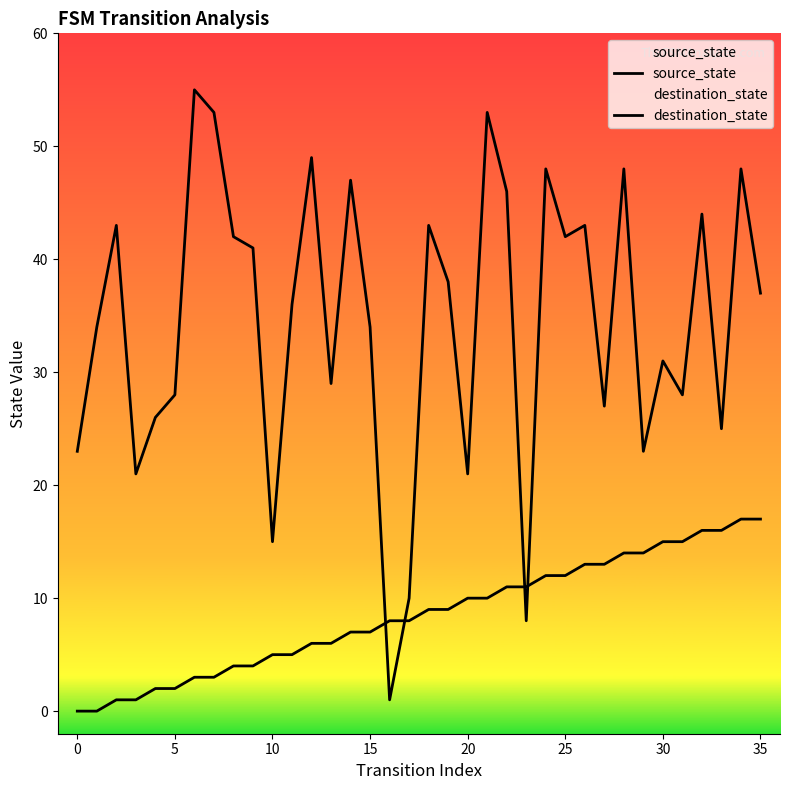

List the series in order of their overall mean, lowest first.

source_state, destination_state